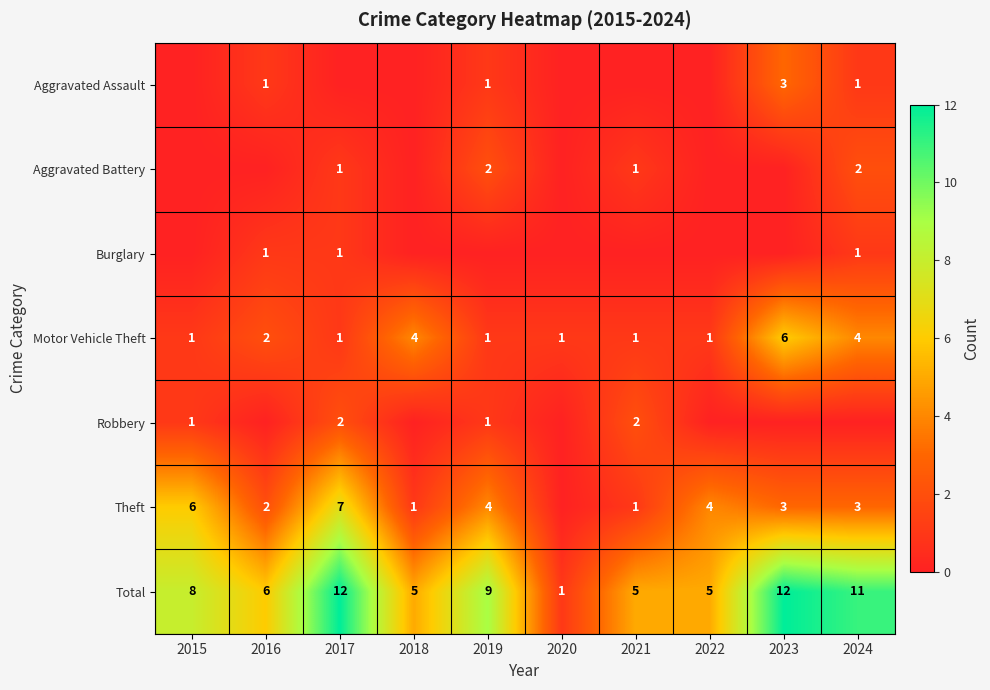

Where is Total nearest to the value 6?

2016